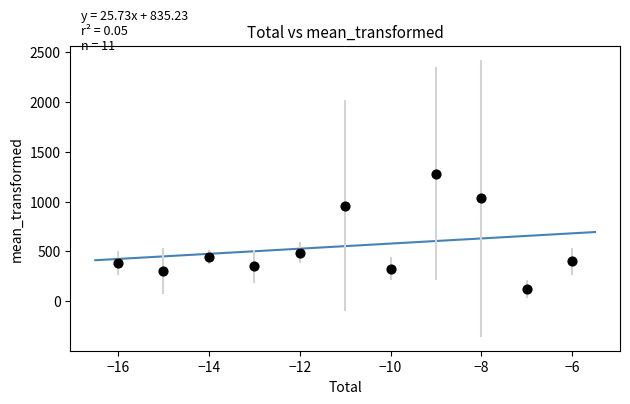

What Y value in the scatter plot is closest to 699?

484.8